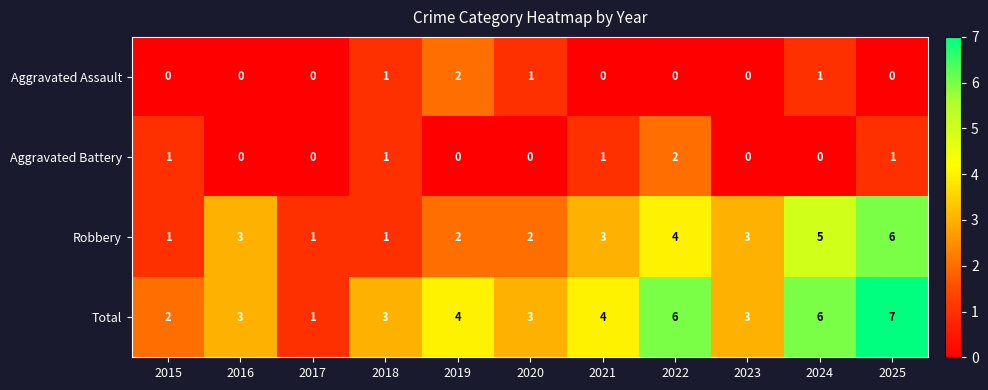

Is it true that Total equals 4 at 2021?

True